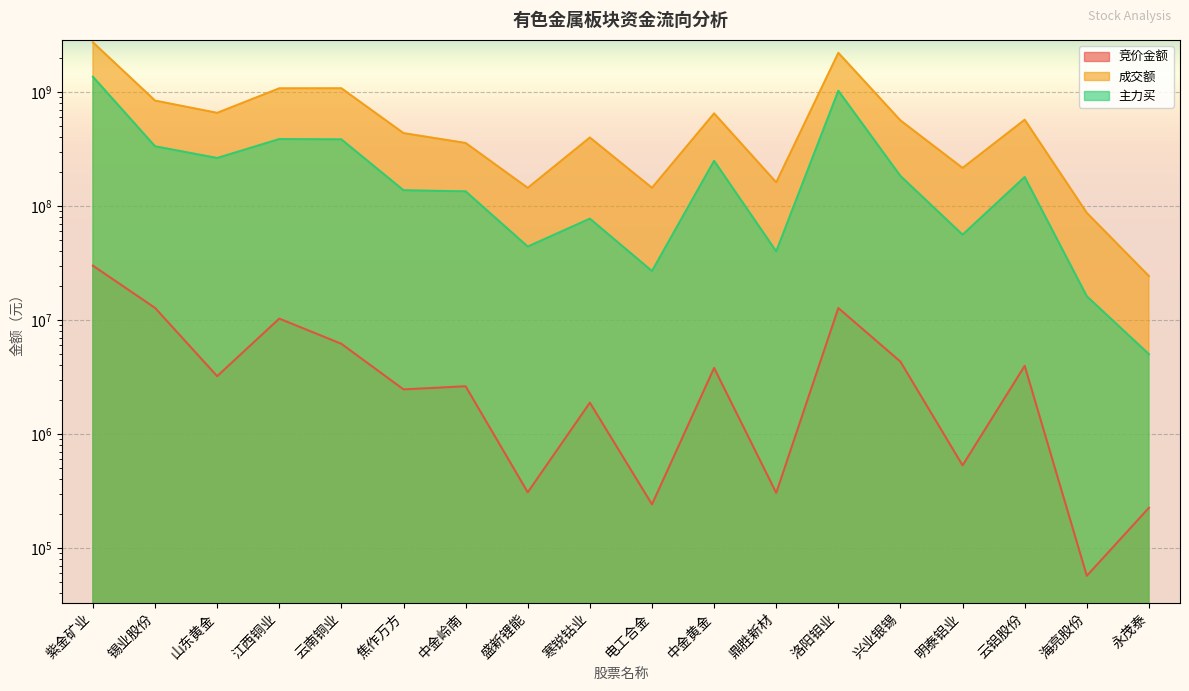

Where is the first local minimum for 主力买?

山东黄金